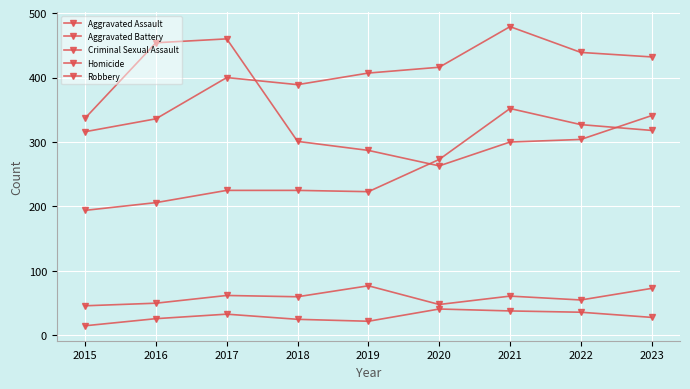

The Aggravated Battery series shows 400 at 2017. True or false?

True